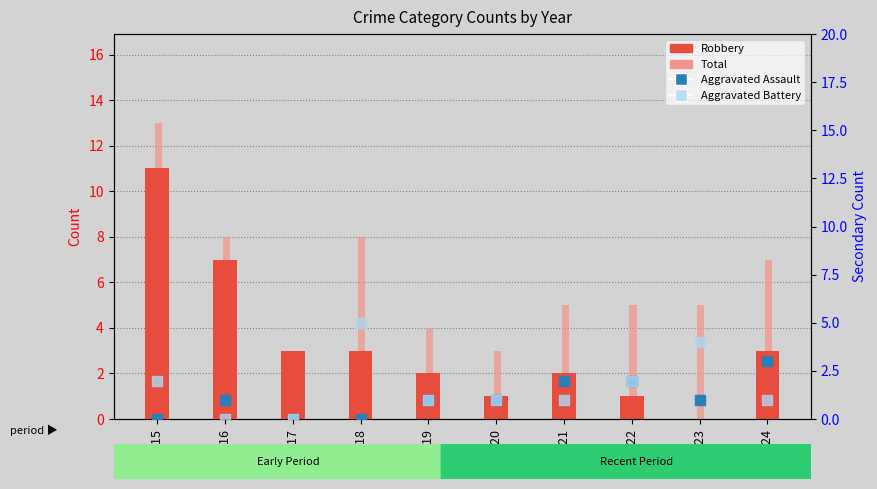

At how many categories does at least one series exceed 11?

1